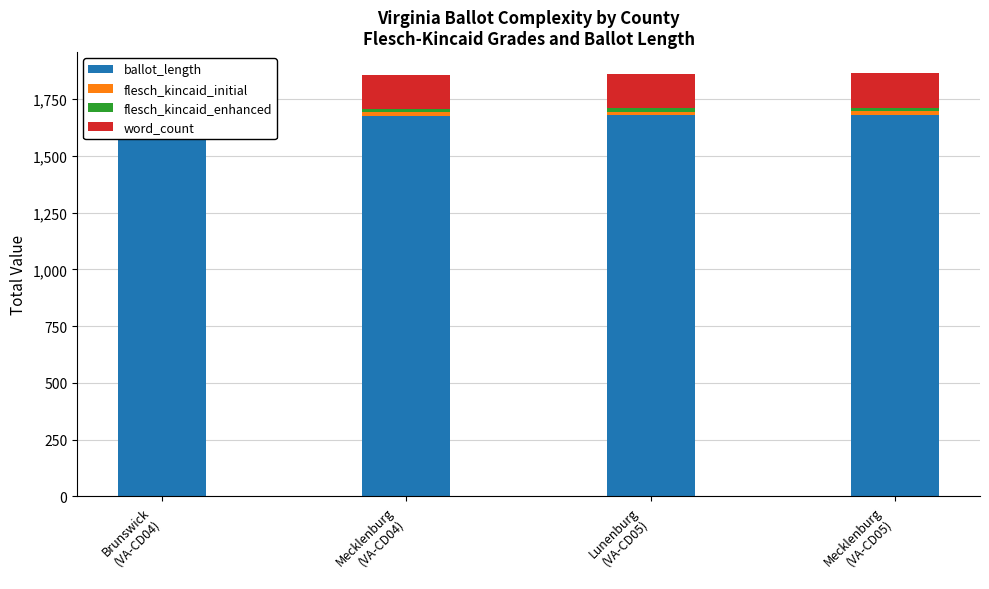

Rank the series by their maximum value, from highest to lowest.

ballot_length, word_count, flesch_kincaid_initial, flesch_kincaid_enhanced